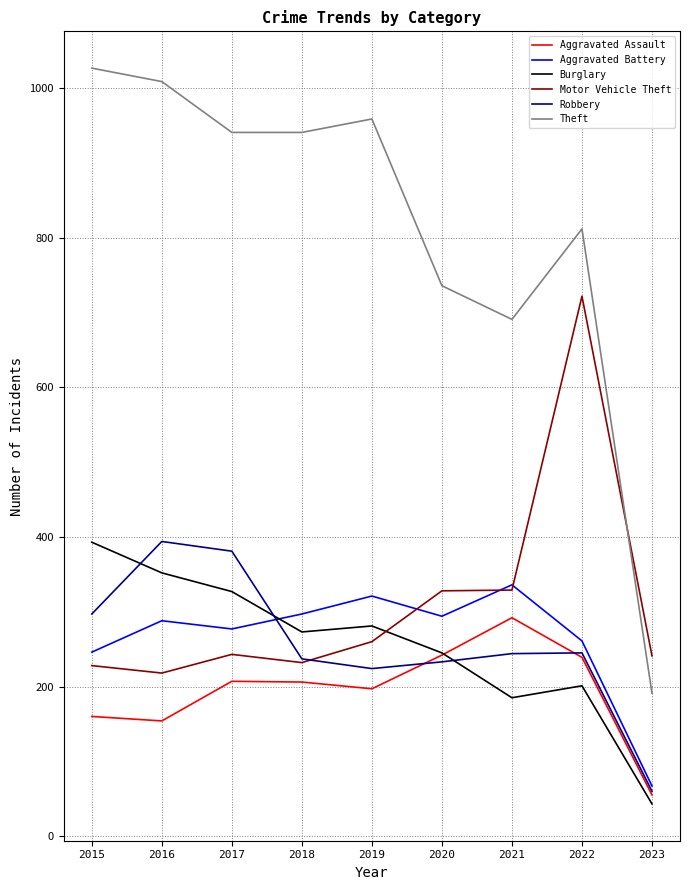

The Aggravated Assault series shows 134 at 2022. True or false?

False